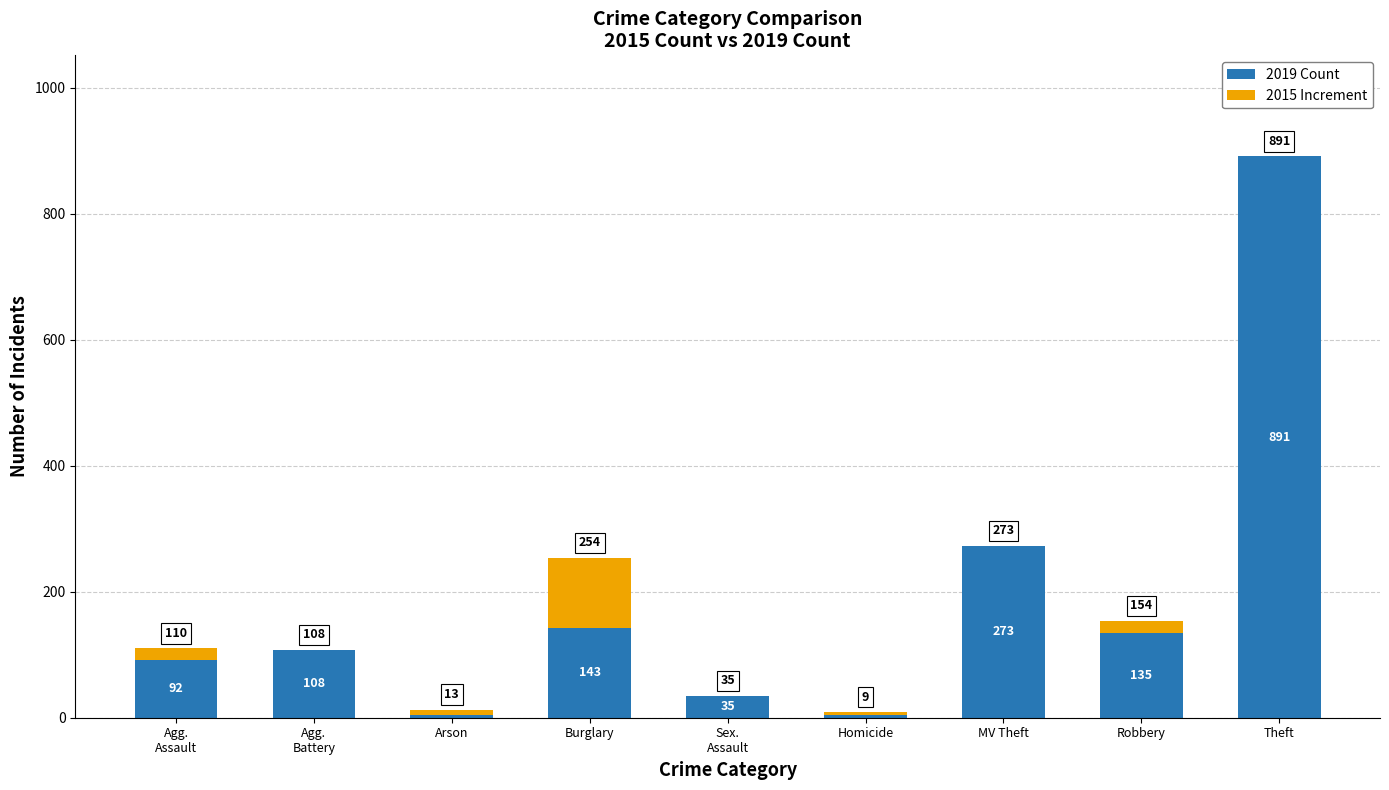

What is the total value across all series at Theft?

891